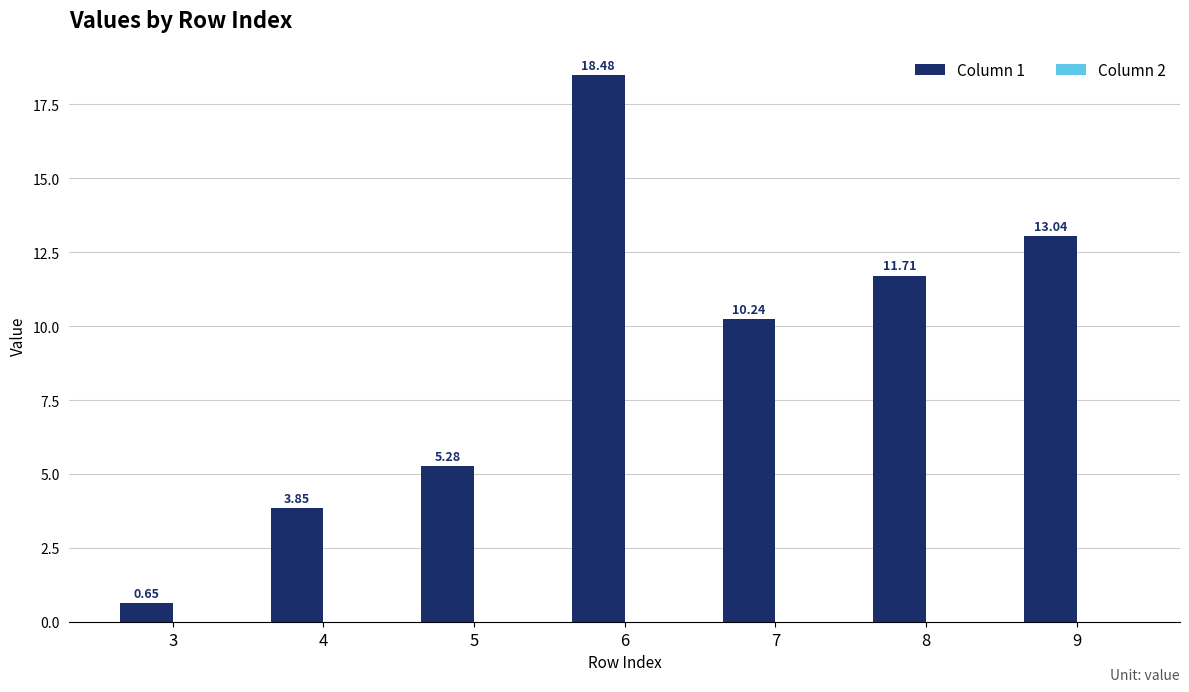

Approximately how many times larger is the value at 7 compared to 5?

1.9